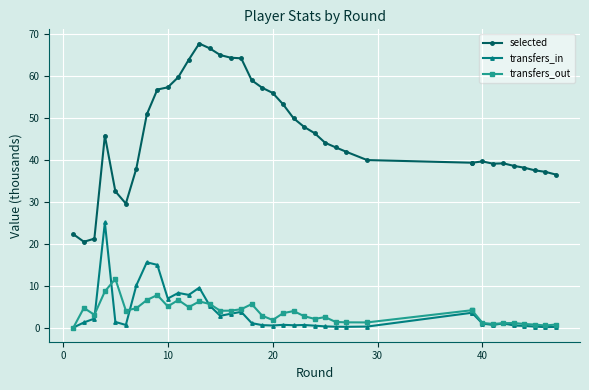

Which series has the largest total across all categories?

selected